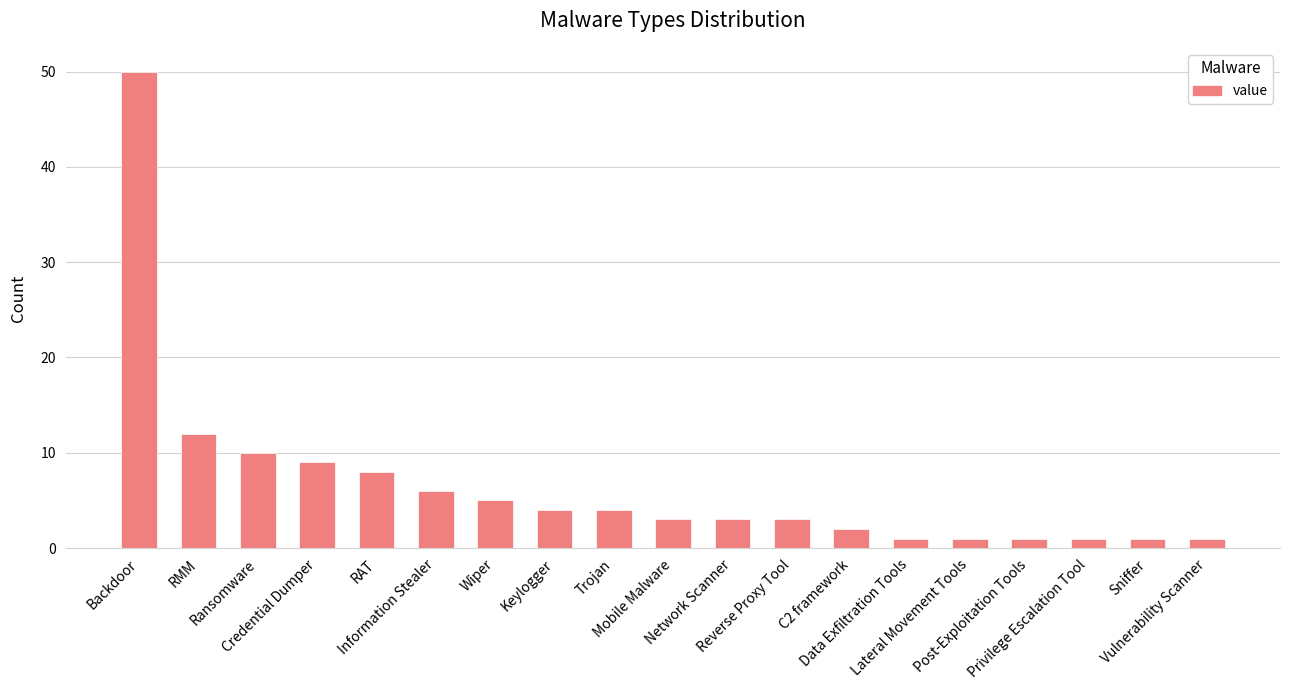

How many distinct data groups are displayed?

1